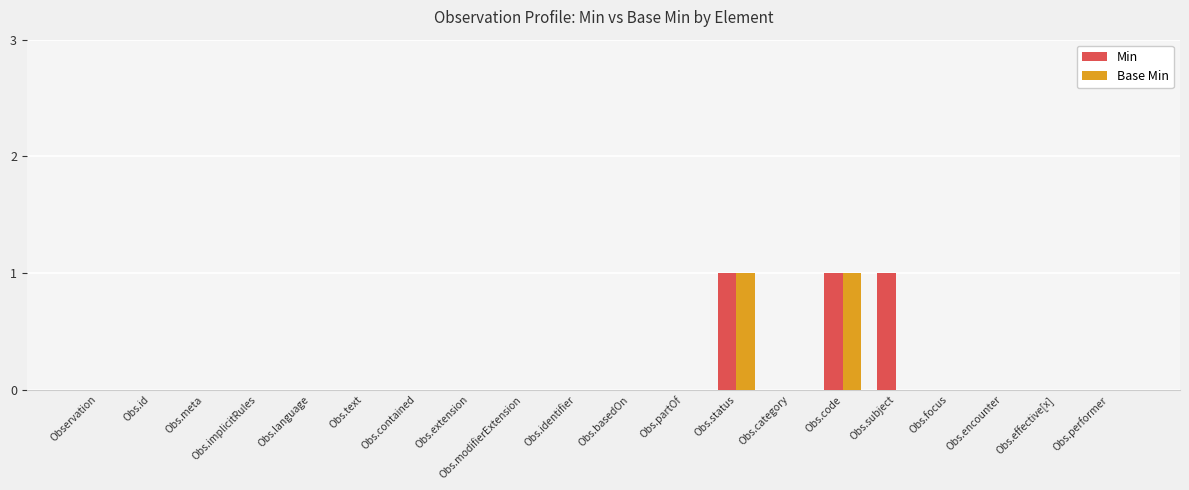

The Min series shows 0 at Obs.basedOn. True or false?

True